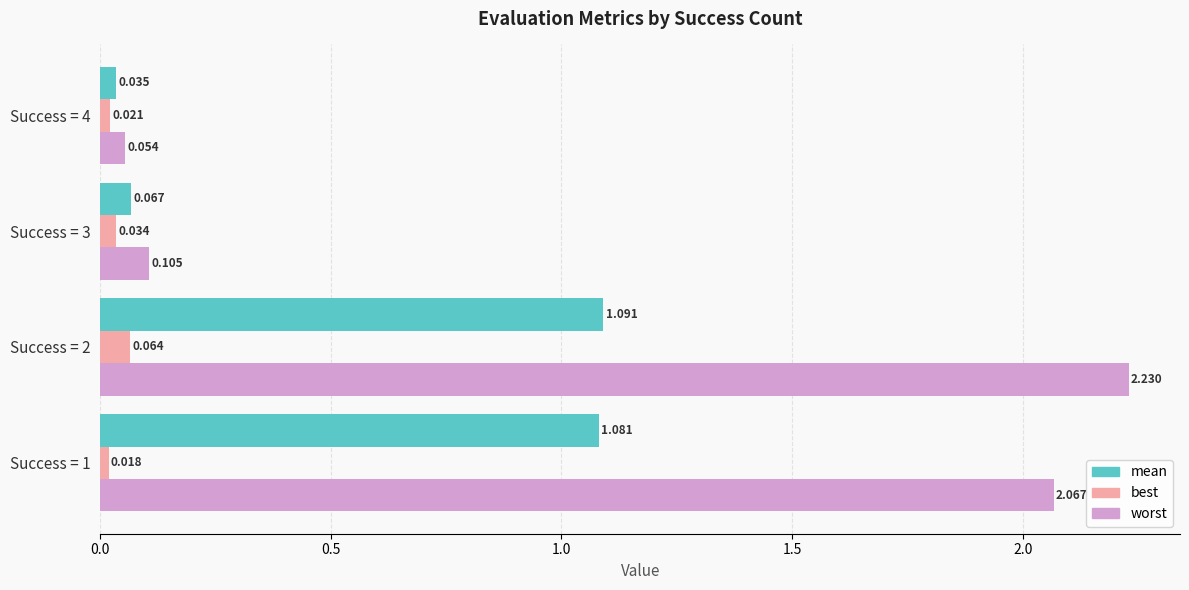

How many categories are shown in the chart?

4